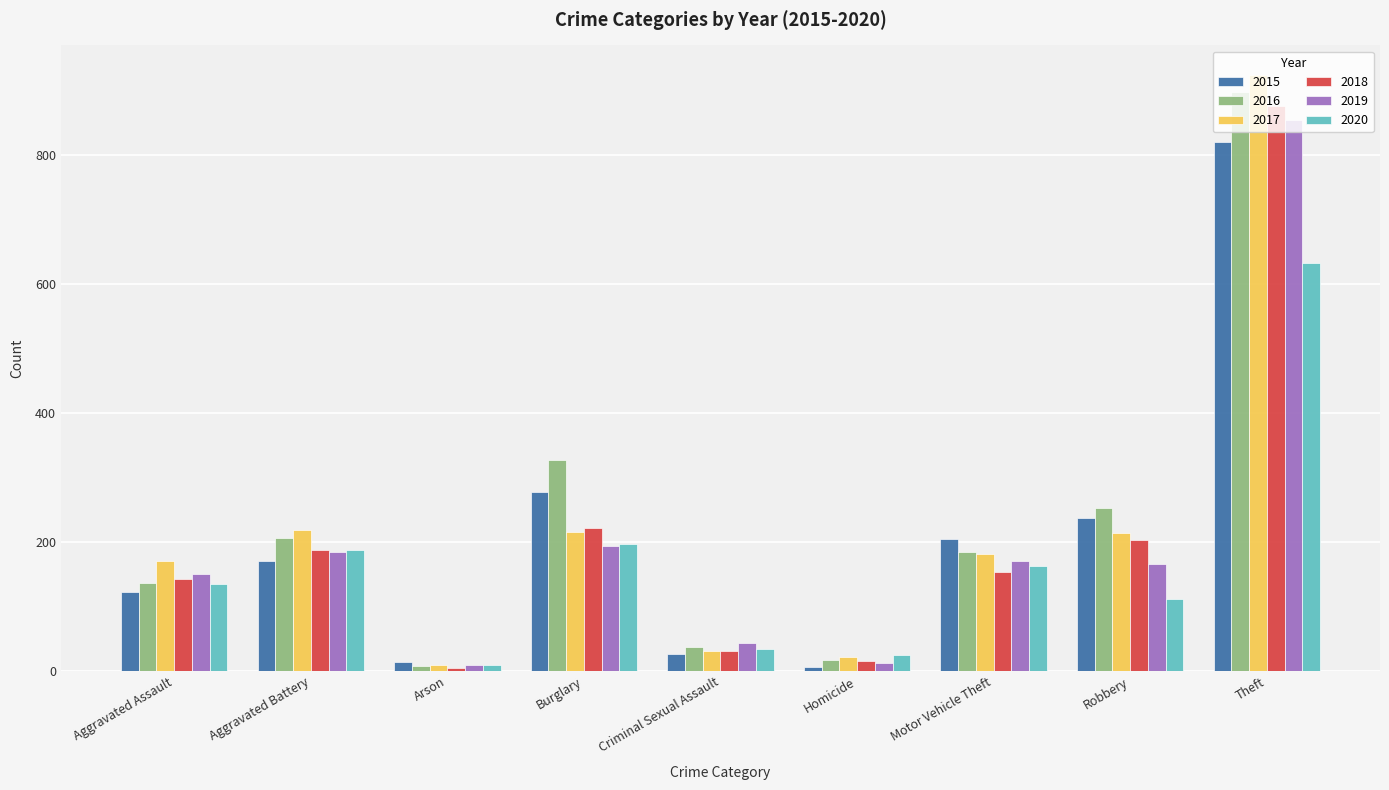

The value of 2015 at Aggravated Battery is 170. True or false?

True